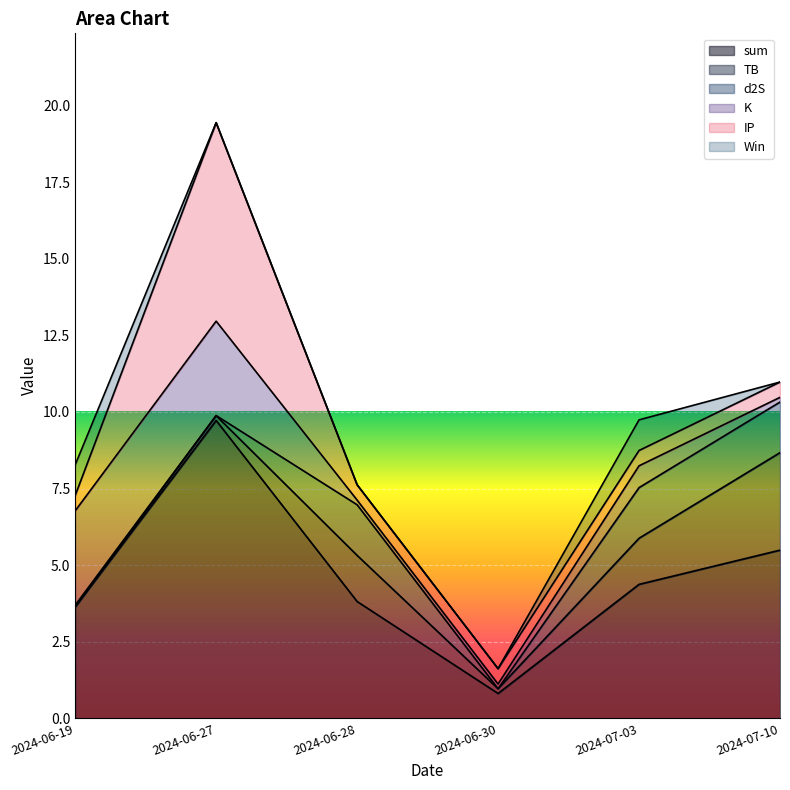

What is the difference between the maximum and minimum values in the K series?

2.9